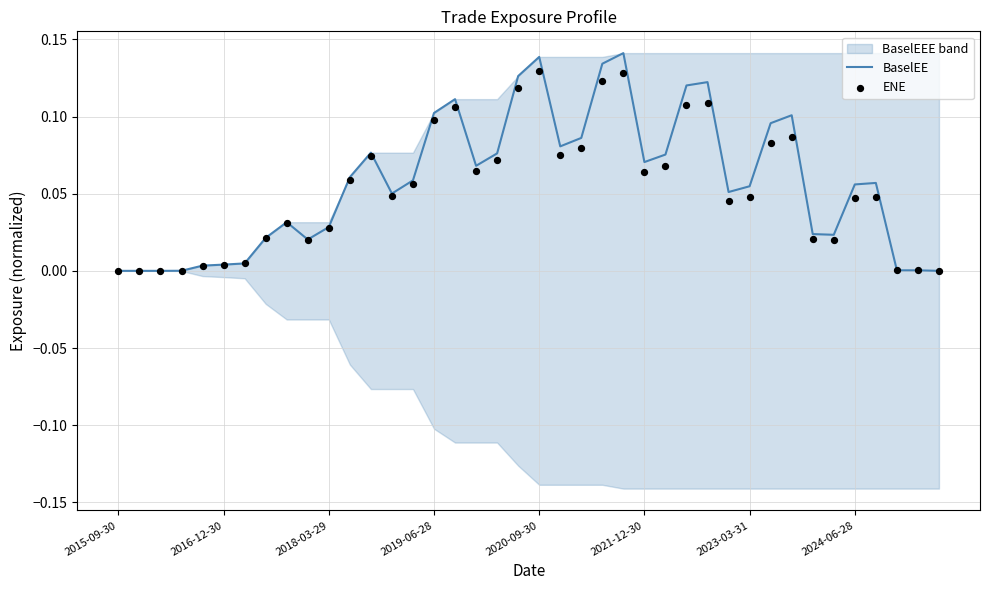

Which series has the largest total across all categories?

BaselEE